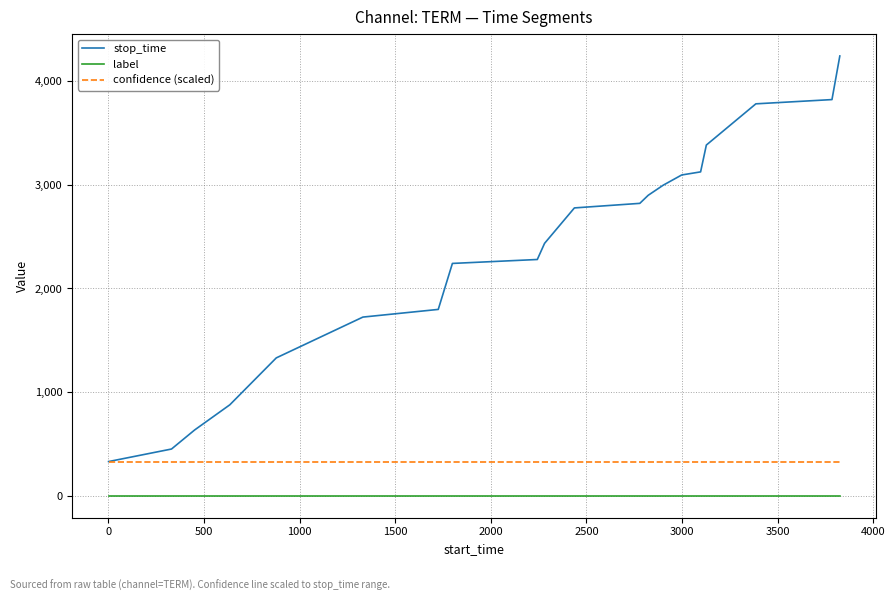

Which series has the largest range (max minus min)?

stop_time